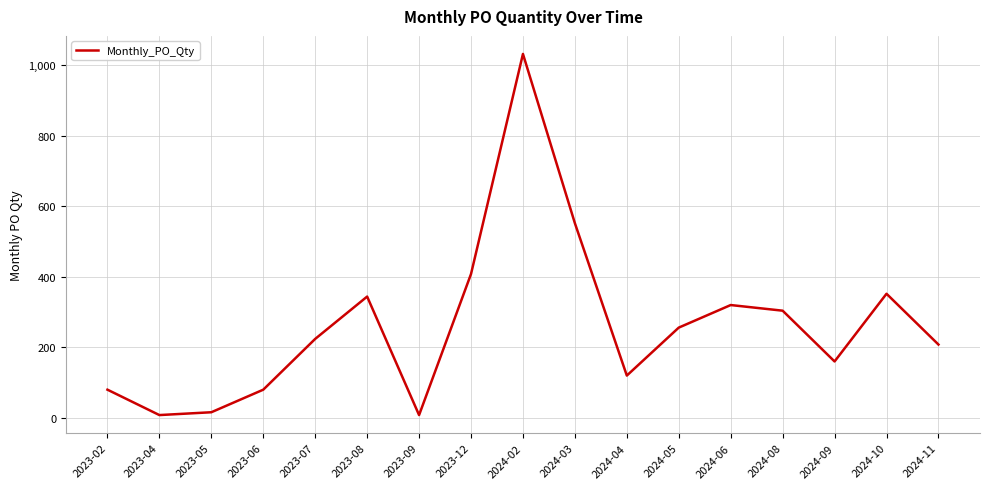

What is the change in value from 2023-12 to 2024-04?

-288